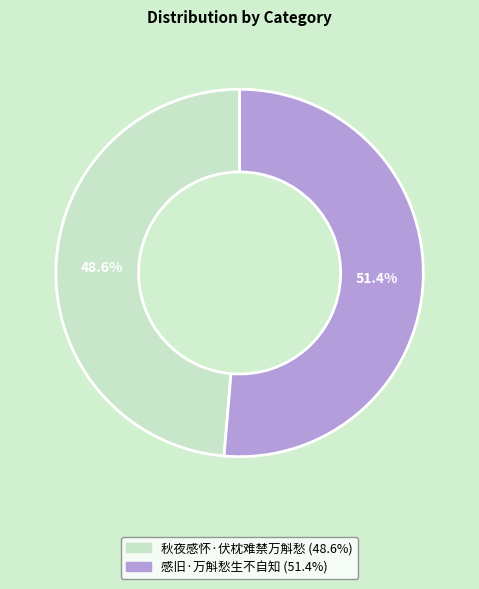

What percentage is NOT represented by 感旧·万斛愁生不自知?

48.6%